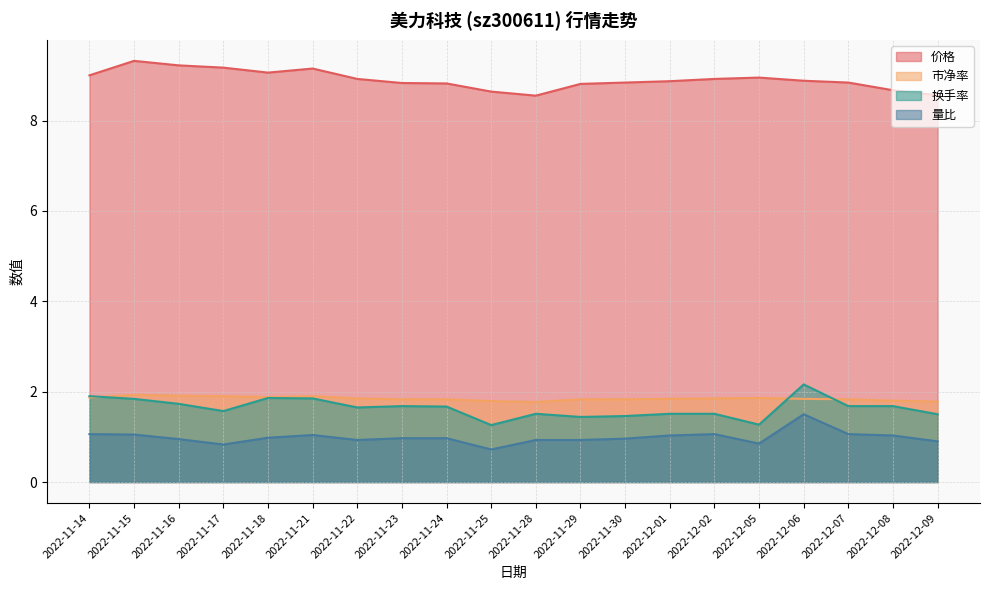

Reading right to left, transcribe all the data shown in this chart.

价格: 8.6	8.7	8.8	8.9	8.9	8.9	8.9	8.8	8.8	8.6	8.6	8.8	8.8	8.9	9.2	9.1	9.2	9.2	9.3	9.0
市净率: 1.8	1.8	1.8	1.8	1.9	1.9	1.8	1.8	1.8	1.8	1.8	1.8	1.8	1.9	1.9	1.9	1.9	1.9	1.9	1.9
换手率: 1.5	1.7	1.7	2.2	1.3	1.5	1.5	1.5	1.4	1.5	1.3	1.7	1.7	1.6	1.9	1.9	1.6	1.7	1.8	1.9
量比: 0.9	1.0	1.1	1.5	0.8	1.1	1.0	1.0	0.9	0.9	0.7	1.0	1.0	0.9	1.0	1.0	0.8	0.9	1.1	1.1